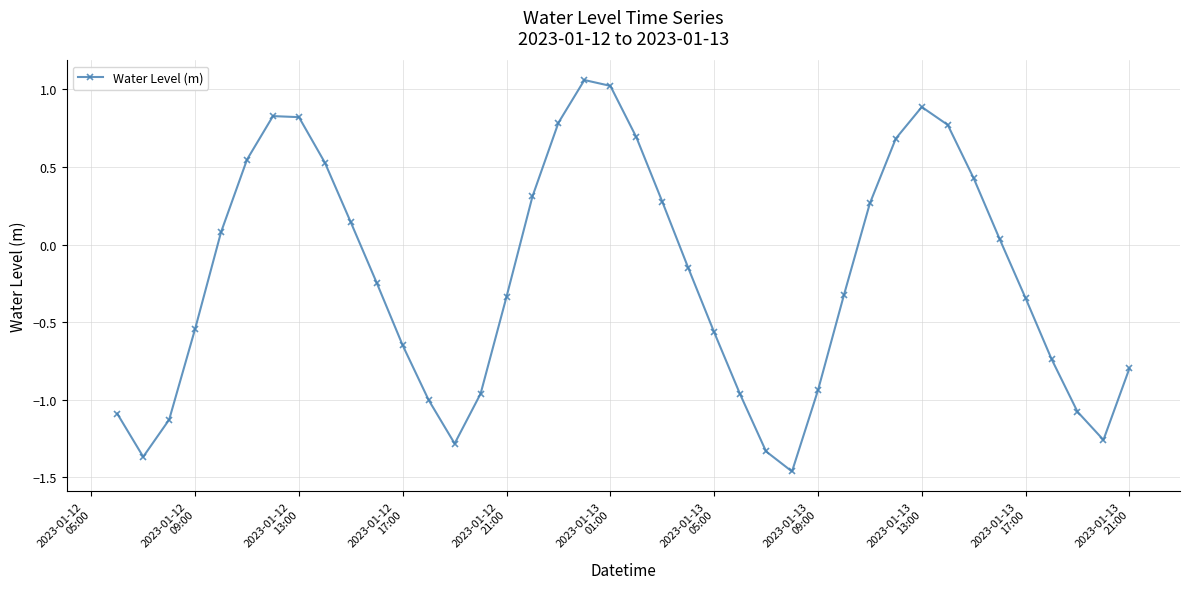

How many interior local peaks (higher than both neighbors) does the data have?

3